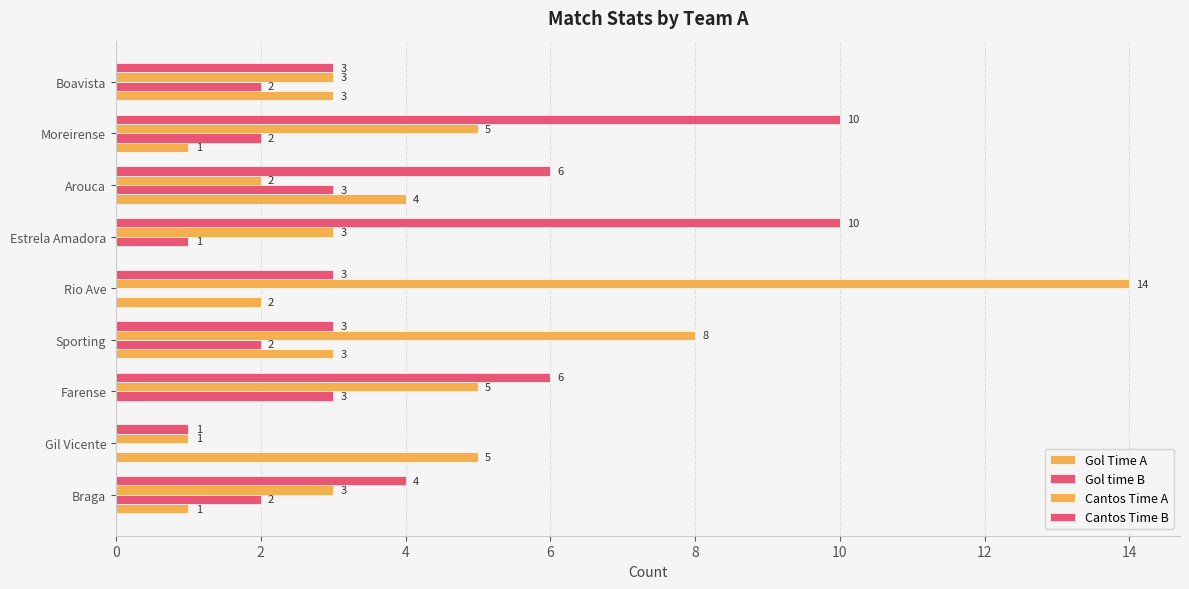

Count the number of categories in the chart.

9